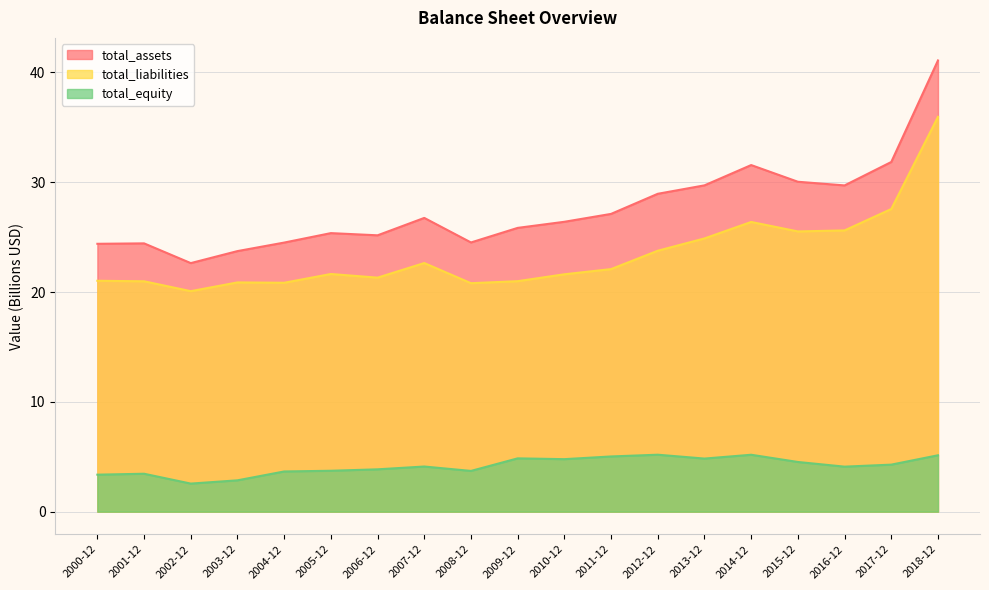

What is the label of the 18th point from the right?

2001-12